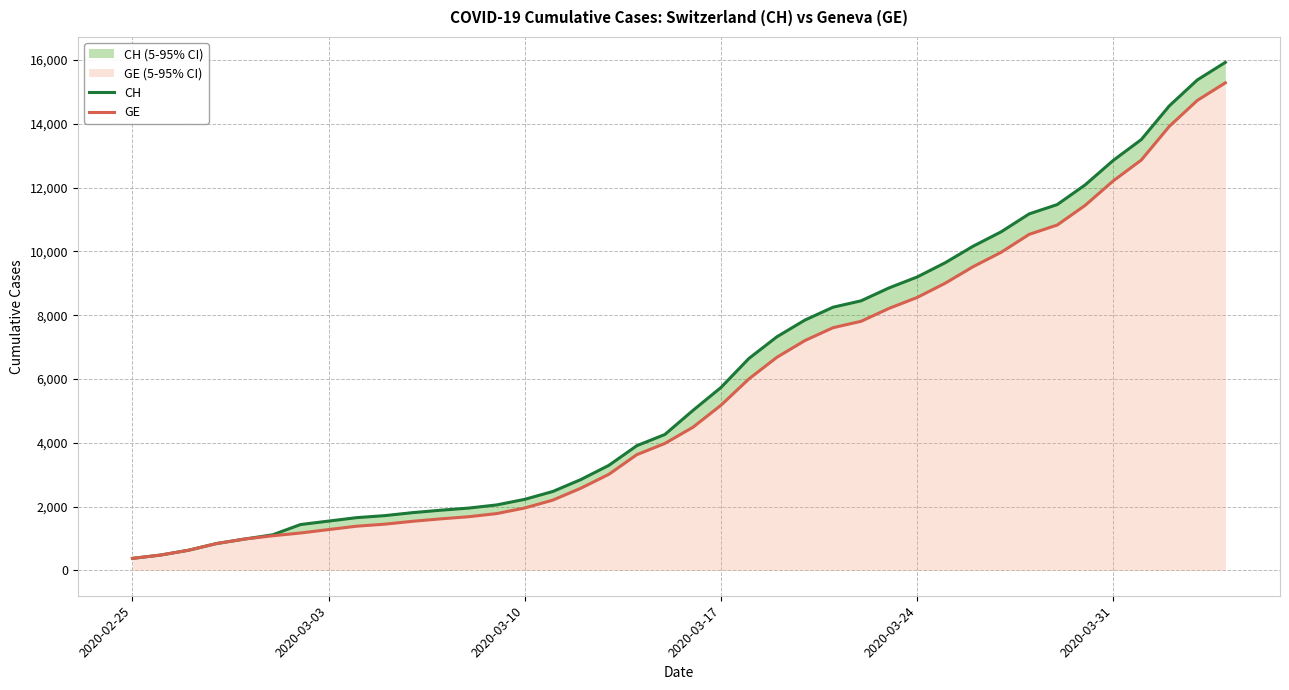

True or false: GE and CH cross at least once.

False